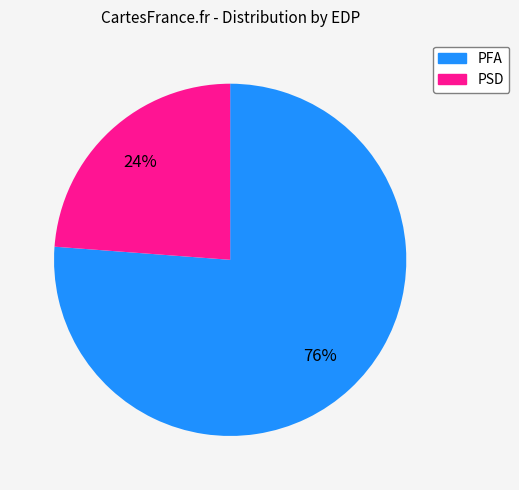

What percentage is the PSD slice, to the nearest percent?

24%